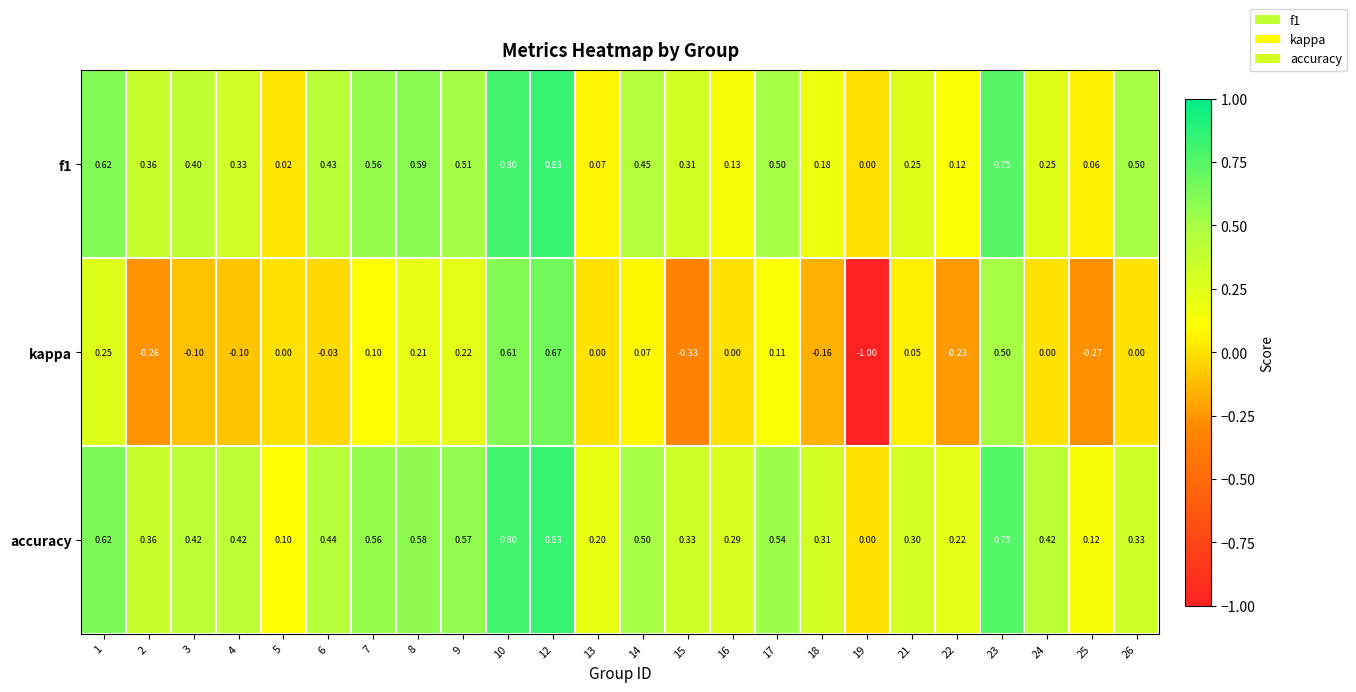

Which series has the largest total across all categories?

accuracy